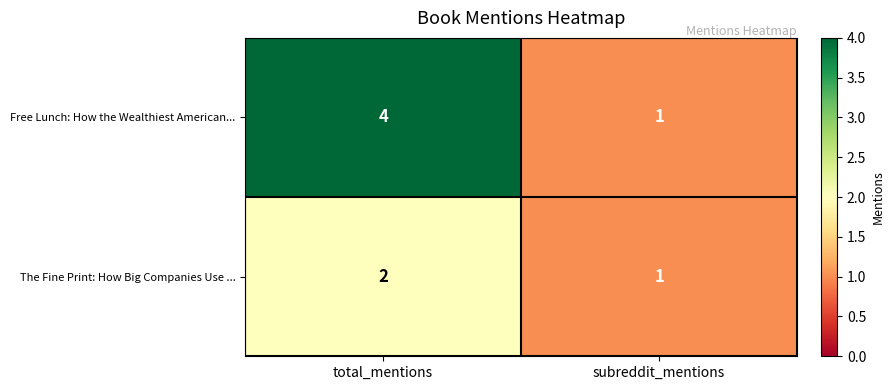

At which label does Free Lunch: How the Wealthiest American... reach its minimum?

subreddit_mentions